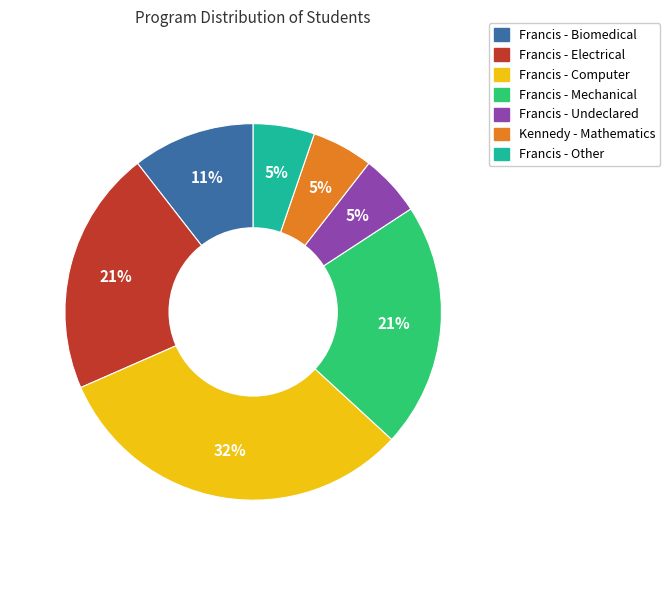

Is there a majority slice in this chart?

No